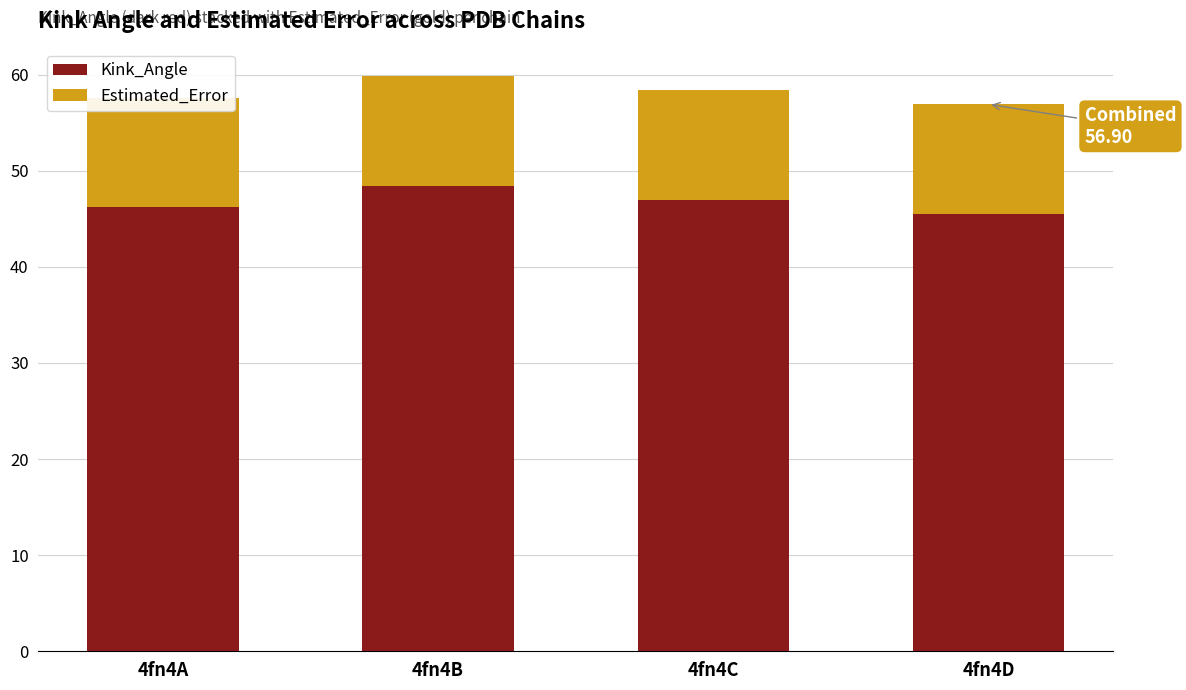

Is it true that Kink_Angle equals 14.1 at 4fn4D?

False